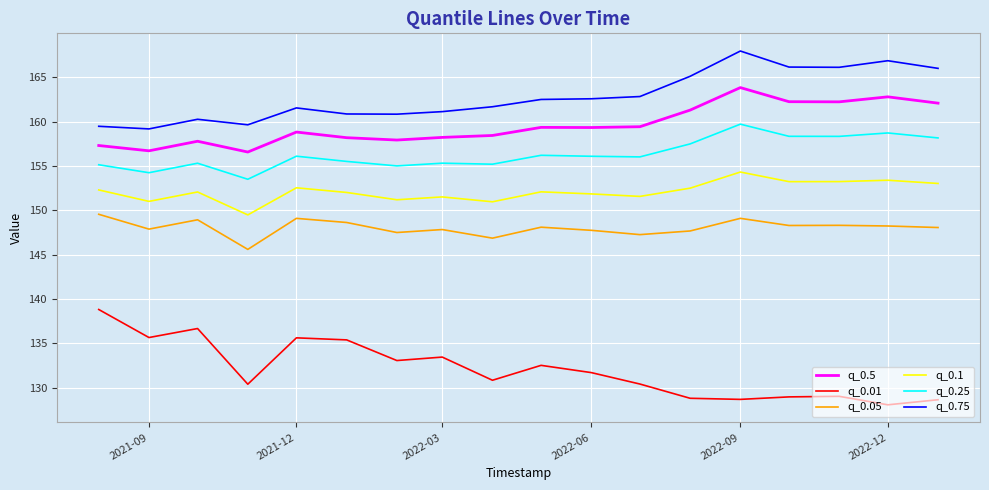

At how many categories does at least one series exceed 163?

6